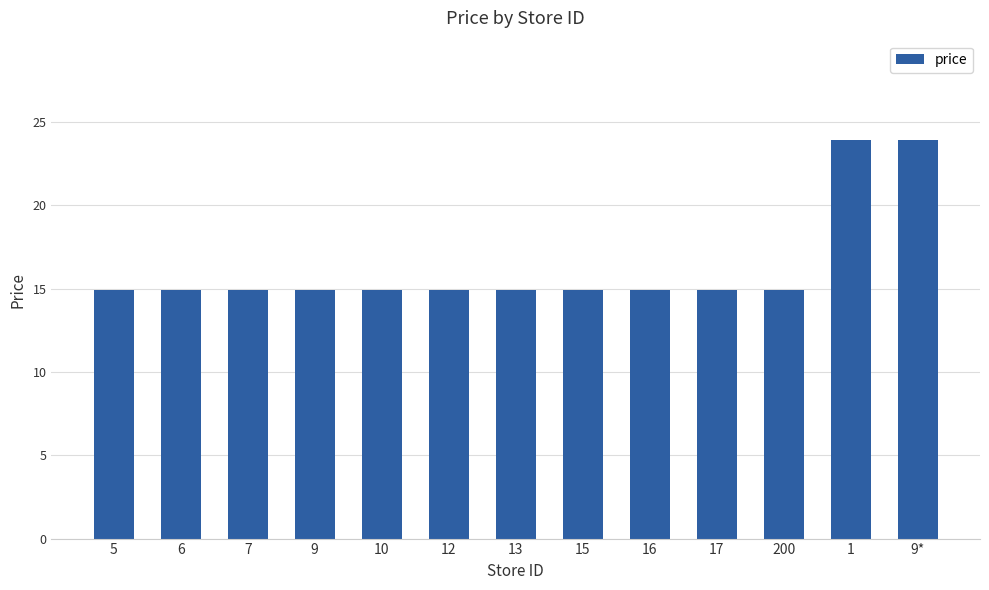

Reading left to right, transcribe all the data shown in this chart.

14.9	14.9	14.9	14.9	14.9	14.9	14.9	14.9	14.9	14.9	14.9	23.9	23.9